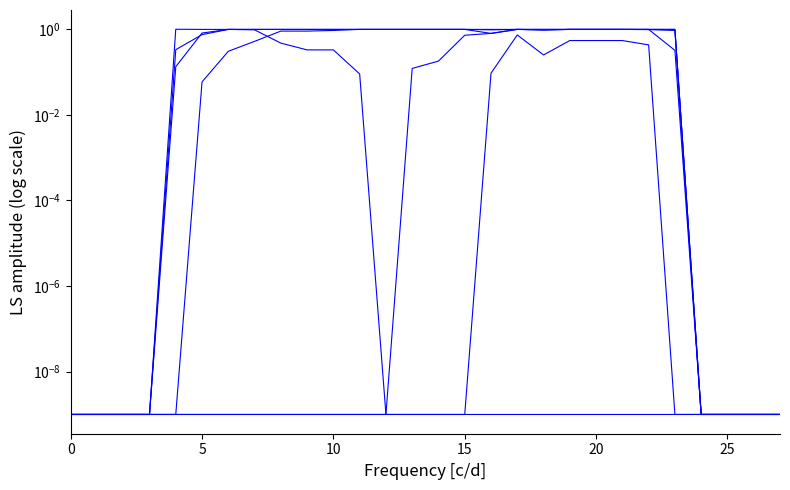

At 22, list the series in order from smallest to largest.

col_19, col_12, col_16, col_15, col_13, col_17